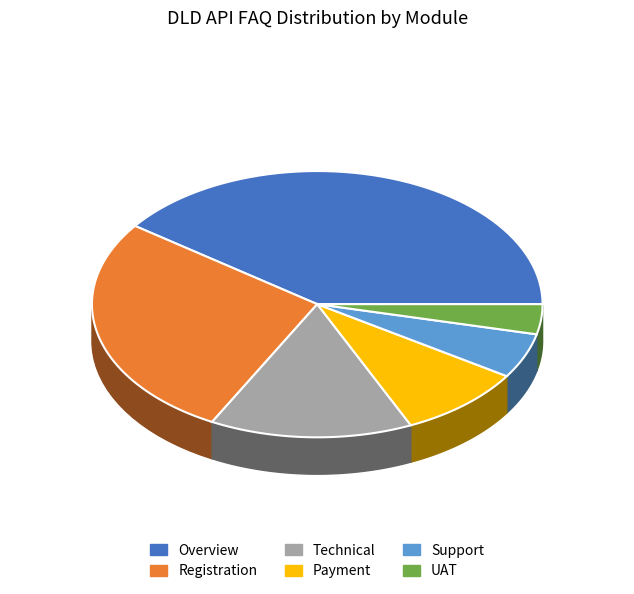

To the nearest percent, what is the difference between the largest and smallest slice percentages?

36%